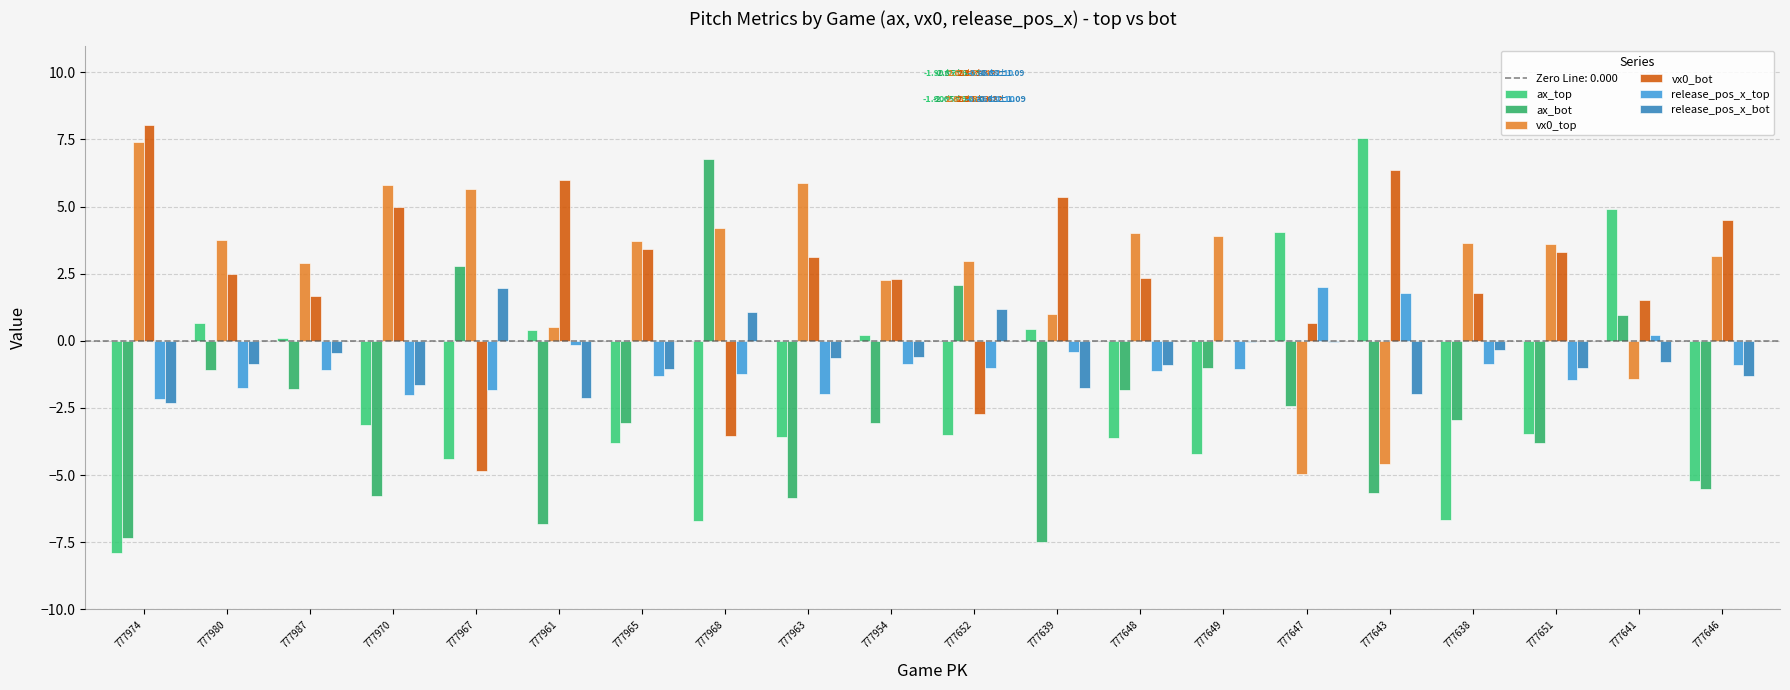

What is the highest value of the ax_top series?

7.5